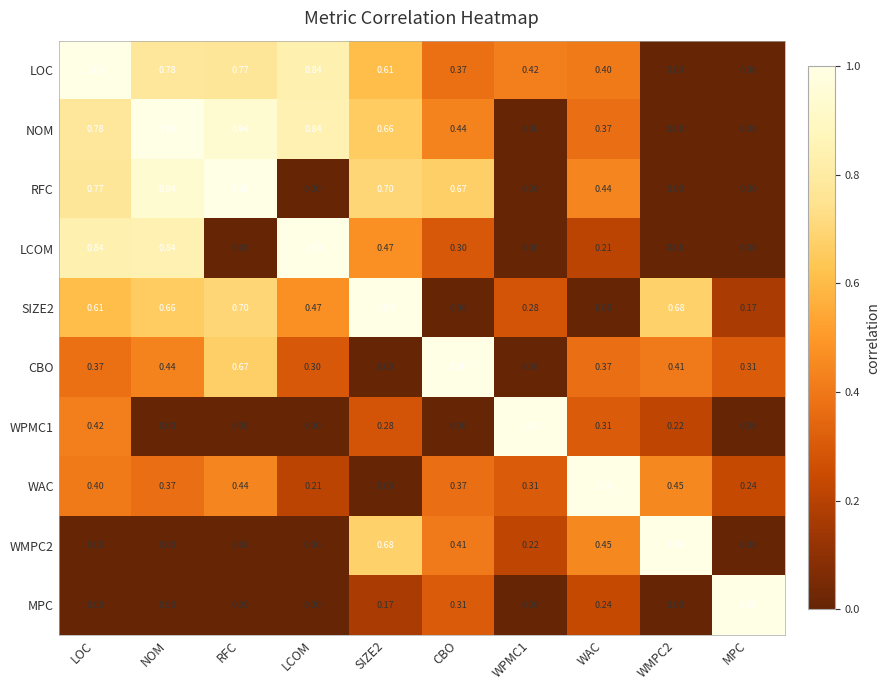

Which category has the highest value in the LCOM series?

LCOM